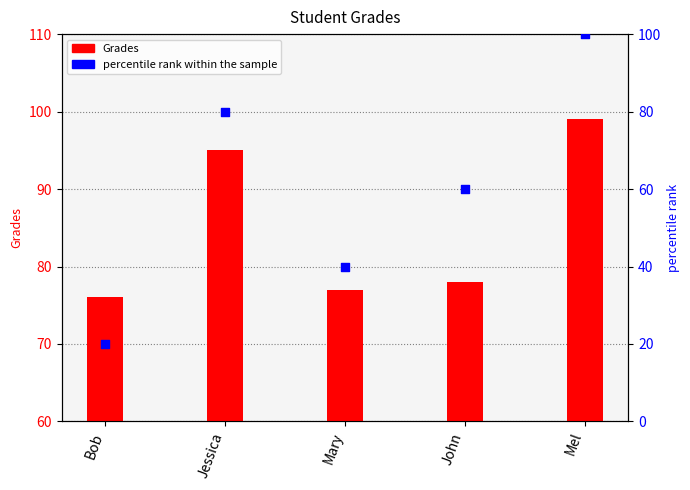

At how many categories does at least one series exceed 56?

5